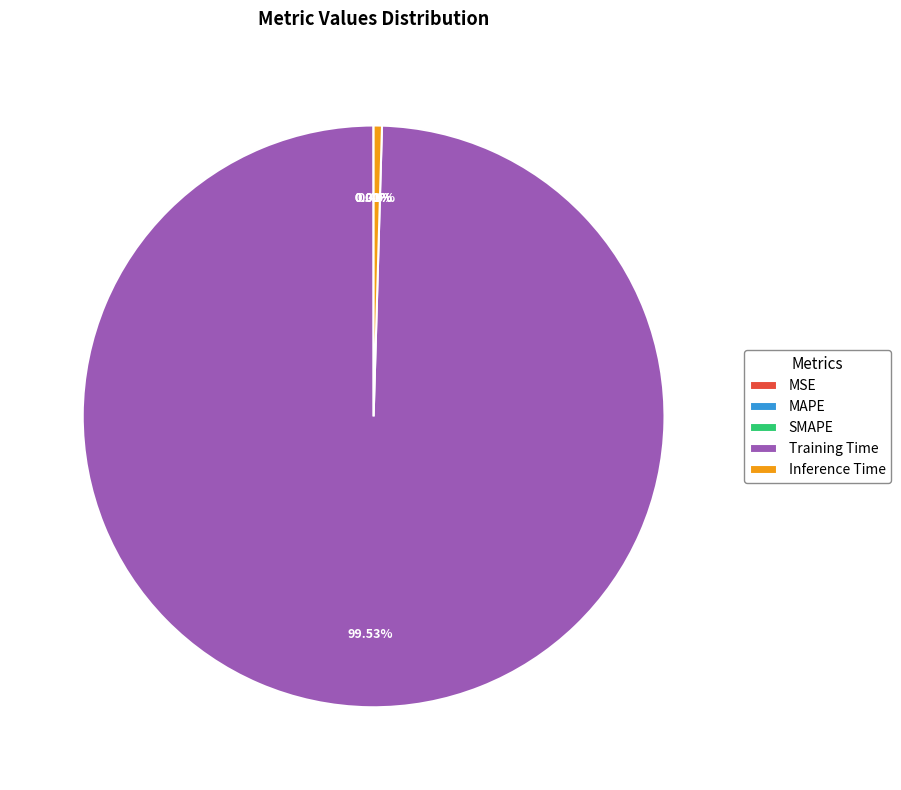

Is the sum of Inference Time and Training Time greater than half?

Yes